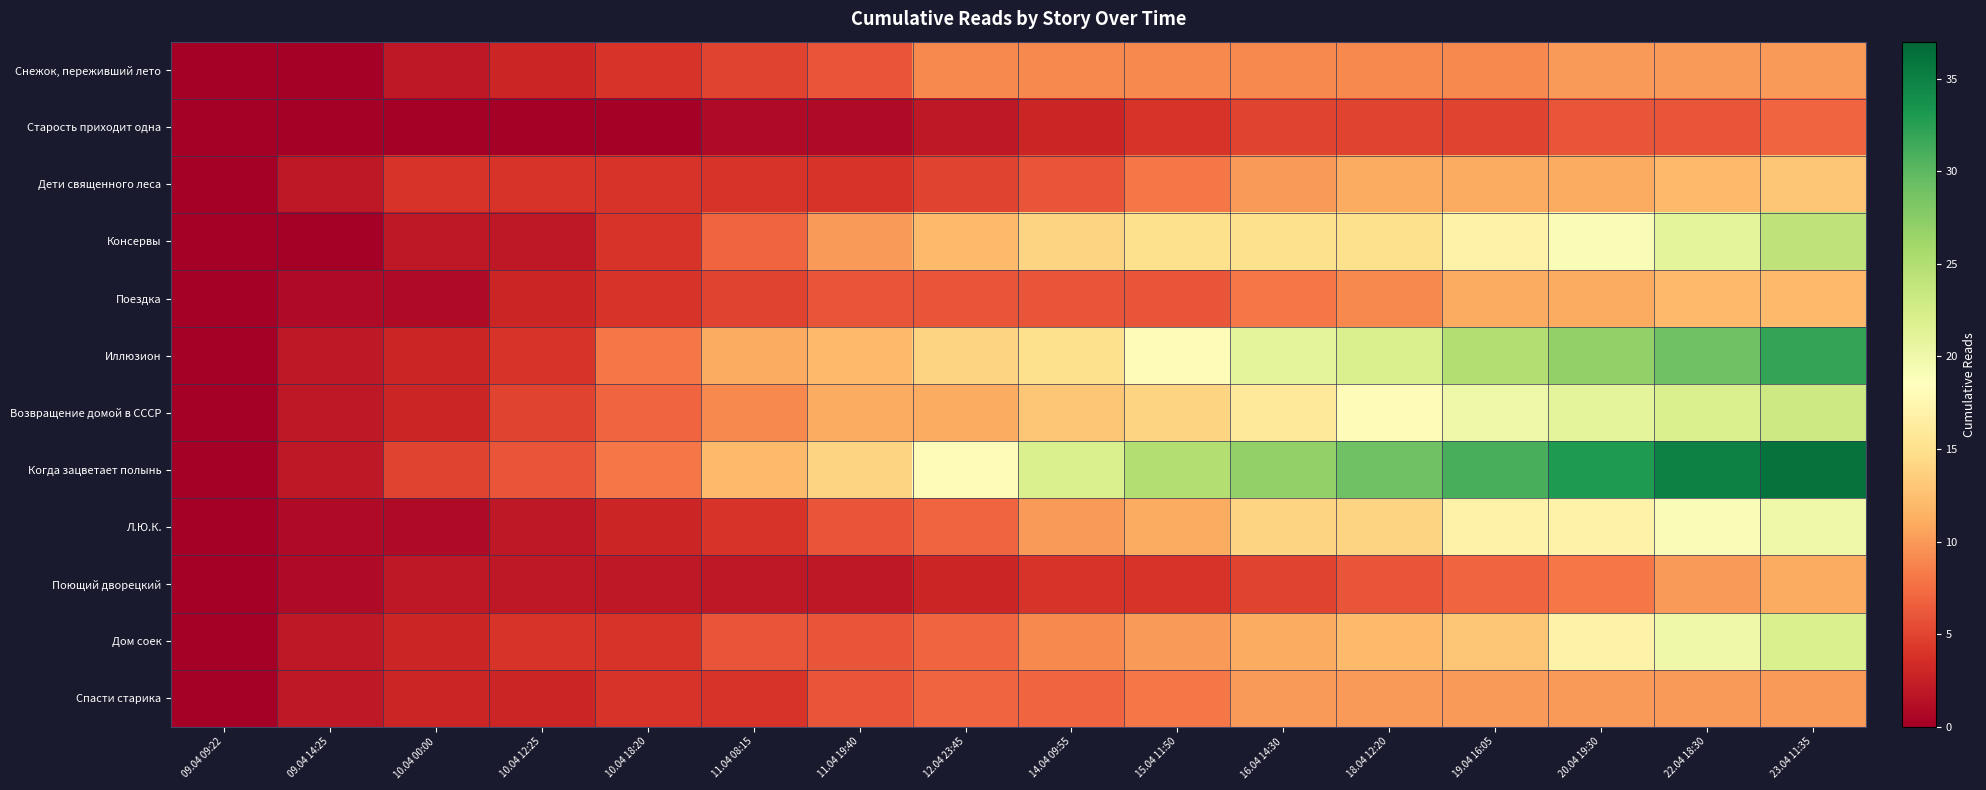

Reading left to right, list all the values displayed in this chart.

Снежок, переживший лето: 09.04 09:22=0	09.04 14:25=0	10.04 00:00=2	10.04 12:25=3	10.04 18:20=4	11.04 08:15=5	11.04 19:40=6	12.04 23:45=9	14.04 09:55=9	15.04 11:50=9	16.04 14:30=9	18.04 12:20=9	19.04 16:05=9	20.04 19:30=10	22.04 18:30=10	23.04 11:35=10
Старость приходит одна: 09.04 09:22=0	09.04 14:25=0	10.04 00:00=0	10.04 12:25=0	10.04 18:20=0	11.04 08:15=1	11.04 19:40=1	12.04 23:45=2	14.04 09:55=3	15.04 11:50=4	16.04 14:30=5	18.04 12:20=5	19.04 16:05=5	20.04 19:30=6	22.04 18:30=6	23.04 11:35=7
Дети священного леса: 09.04 09:22=0	09.04 14:25=2	10.04 00:00=4	10.04 12:25=4	10.04 18:20=4	11.04 08:15=4	11.04 19:40=4	12.04 23:45=5	14.04 09:55=6	15.04 11:50=8	16.04 14:30=10	18.04 12:20=11	19.04 16:05=11	20.04 19:30=11	22.04 18:30=12	23.04 11:35=13
Консервы: 09.04 09:22=0	09.04 14:25=0	10.04 00:00=2	10.04 12:25=2	10.04 18:20=4	11.04 08:15=7	11.04 19:40=10	12.04 23:45=12	14.04 09:55=14	15.04 11:50=15	16.04 14:30=15	18.04 12:20=15	19.04 16:05=17	20.04 19:30=19	22.04 18:30=21	23.04 11:35=24
Поездка: 09.04 09:22=0	09.04 14:25=1	10.04 00:00=1	10.04 12:25=3	10.04 18:20=4	11.04 08:15=5	11.04 19:40=6	12.04 23:45=6	14.04 09:55=6	15.04 11:50=6	16.04 14:30=8	18.04 12:20=9	19.04 16:05=11	20.04 19:30=11	22.04 18:30=12	23.04 11:35=12
Иллюзион: 09.04 09:22=0	09.04 14:25=2	10.04 00:00=3	10.04 12:25=4	10.04 18:20=8	11.04 08:15=11	11.04 19:40=12	12.04 23:45=14	14.04 09:55=15	15.04 11:50=18	16.04 14:30=21	18.04 12:20=22	19.04 16:05=25	20.04 19:30=27	22.04 18:30=29	23.04 11:35=32
Возвращение домой в СССР: 09.04 09:22=0	09.04 14:25=2	10.04 00:00=3	10.04 12:25=5	10.04 18:20=7	11.04 08:15=9	11.04 19:40=11	12.04 23:45=11	14.04 09:55=13	15.04 11:50=14	16.04 14:30=16	18.04 12:20=18	19.04 16:05=20	20.04 19:30=21	22.04 18:30=22	23.04 11:35=23
Когда зацветает полынь: 09.04 09:22=0	09.04 14:25=2	10.04 00:00=5	10.04 12:25=6	10.04 18:20=8	11.04 08:15=12	11.04 19:40=14	12.04 23:45=18	14.04 09:55=22	15.04 11:50=25	16.04 14:30=27	18.04 12:20=29	19.04 16:05=31	20.04 19:30=33	22.04 18:30=35	23.04 11:35=36
Л.Ю.К.: 09.04 09:22=0	09.04 14:25=1	10.04 00:00=1	10.04 12:25=2	10.04 18:20=3	11.04 08:15=4	11.04 19:40=6	12.04 23:45=7	14.04 09:55=10	15.04 11:50=11	16.04 14:30=14	18.04 12:20=14	19.04 16:05=17	20.04 19:30=17	22.04 18:30=19	23.04 11:35=20
Поющий дворецкий: 09.04 09:22=0	09.04 14:25=1	10.04 00:00=2	10.04 12:25=2	10.04 18:20=2	11.04 08:15=2	11.04 19:40=2	12.04 23:45=3	14.04 09:55=4	15.04 11:50=4	16.04 14:30=5	18.04 12:20=6	19.04 16:05=7	20.04 19:30=8	22.04 18:30=10	23.04 11:35=11
Дом соек: 09.04 09:22=0	09.04 14:25=2	10.04 00:00=3	10.04 12:25=4	10.04 18:20=4	11.04 08:15=6	11.04 19:40=6	12.04 23:45=7	14.04 09:55=9	15.04 11:50=10	16.04 14:30=11	18.04 12:20=12	19.04 16:05=13	20.04 19:30=17	22.04 18:30=20	23.04 11:35=22
Спасти старика: 09.04 09:22=0	09.04 14:25=2	10.04 00:00=3	10.04 12:25=3	10.04 18:20=4	11.04 08:15=4	11.04 19:40=6	12.04 23:45=7	14.04 09:55=7	15.04 11:50=8	16.04 14:30=10	18.04 12:20=10	19.04 16:05=10	20.04 19:30=10	22.04 18:30=10	23.04 11:35=10